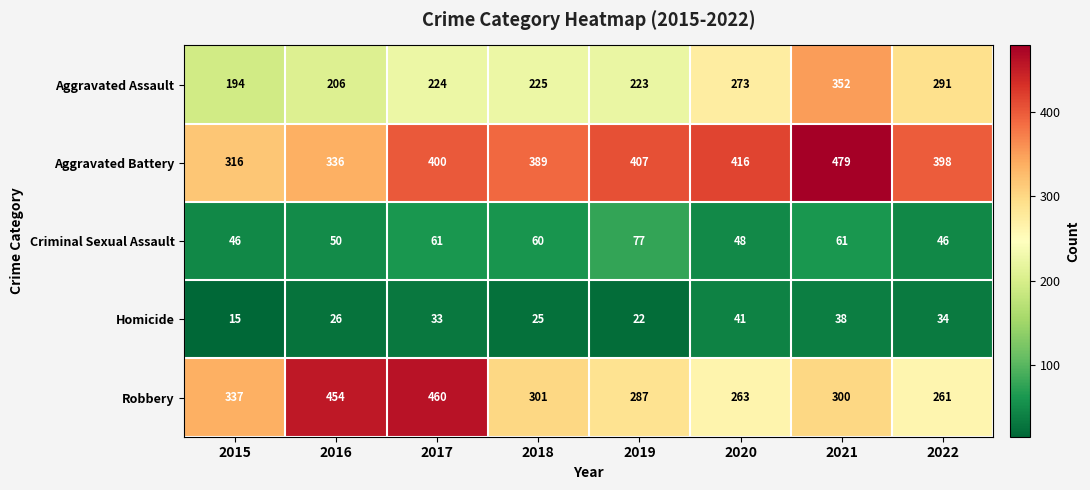

Count the number of data series in this chart.

5